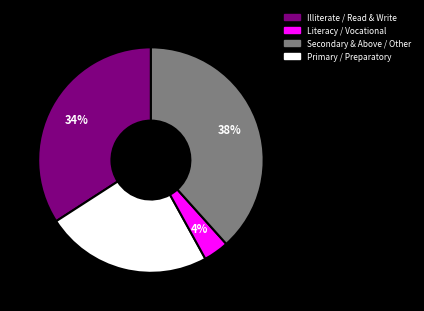

To the nearest percent, what is the average slice percentage?

25%